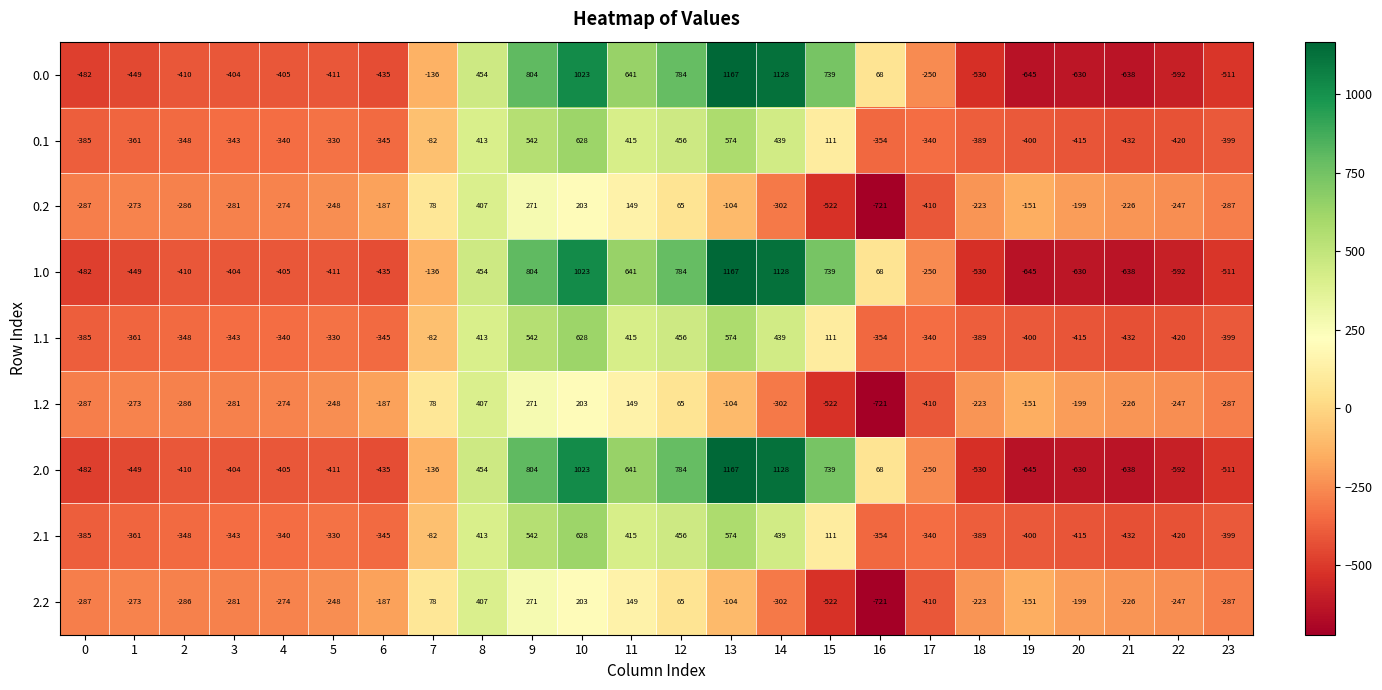

Rank the categories by 1.0 value from lowest to highest.

19, 21, 20, 22, 18, 23, 0, 1, 6, 5, 2, 4, 3, 17, 7, 16, 8, 11, 15, 12, 9, 10, 14, 13